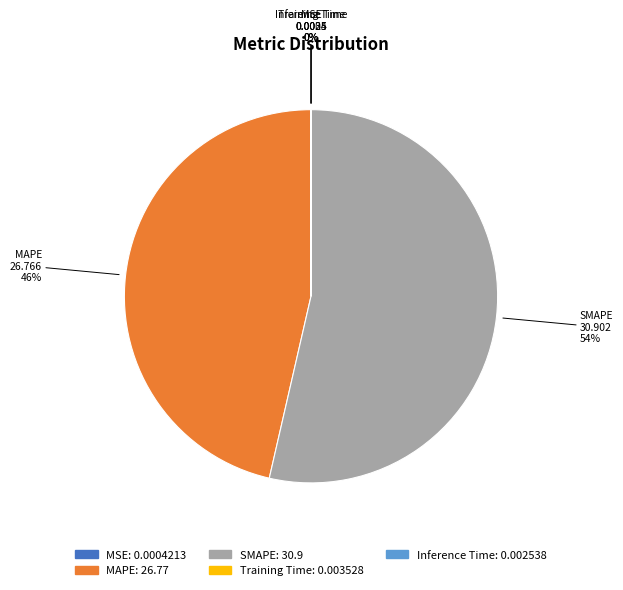

The SMAPE slice represents 54% of the pie. True or false?

True